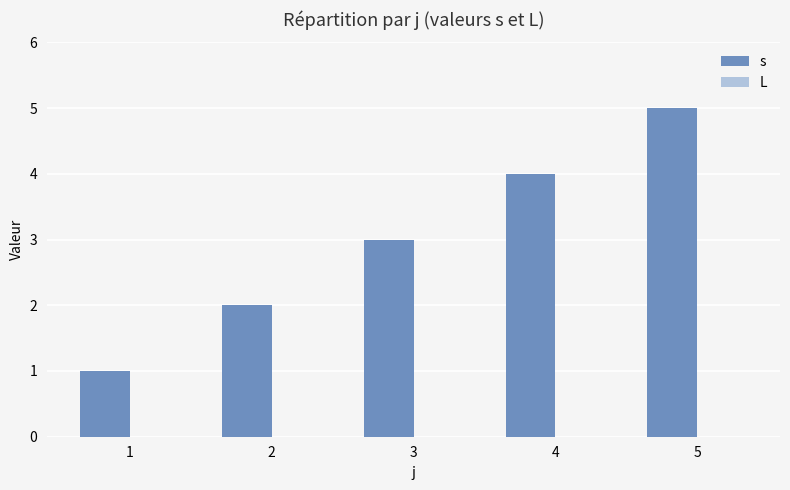

True or false: the data shows 5 at 5.

True